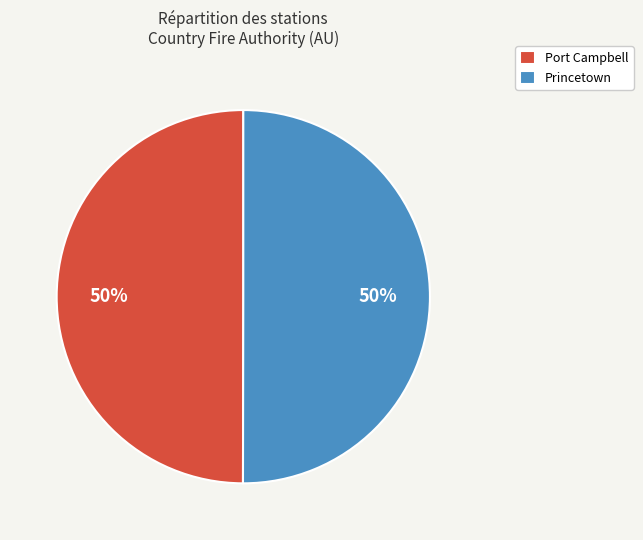

The Princetown slice represents 43% of the pie. True or false?

False